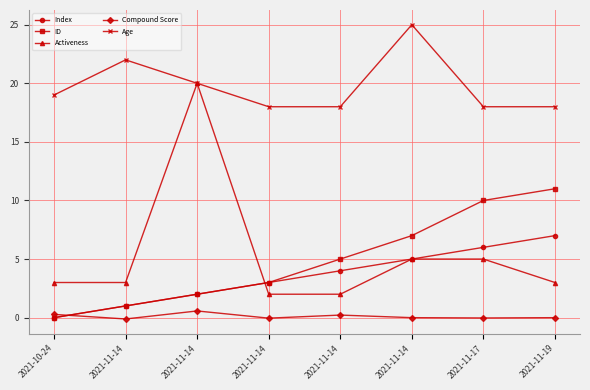

How many categories are shown in the chart?

8